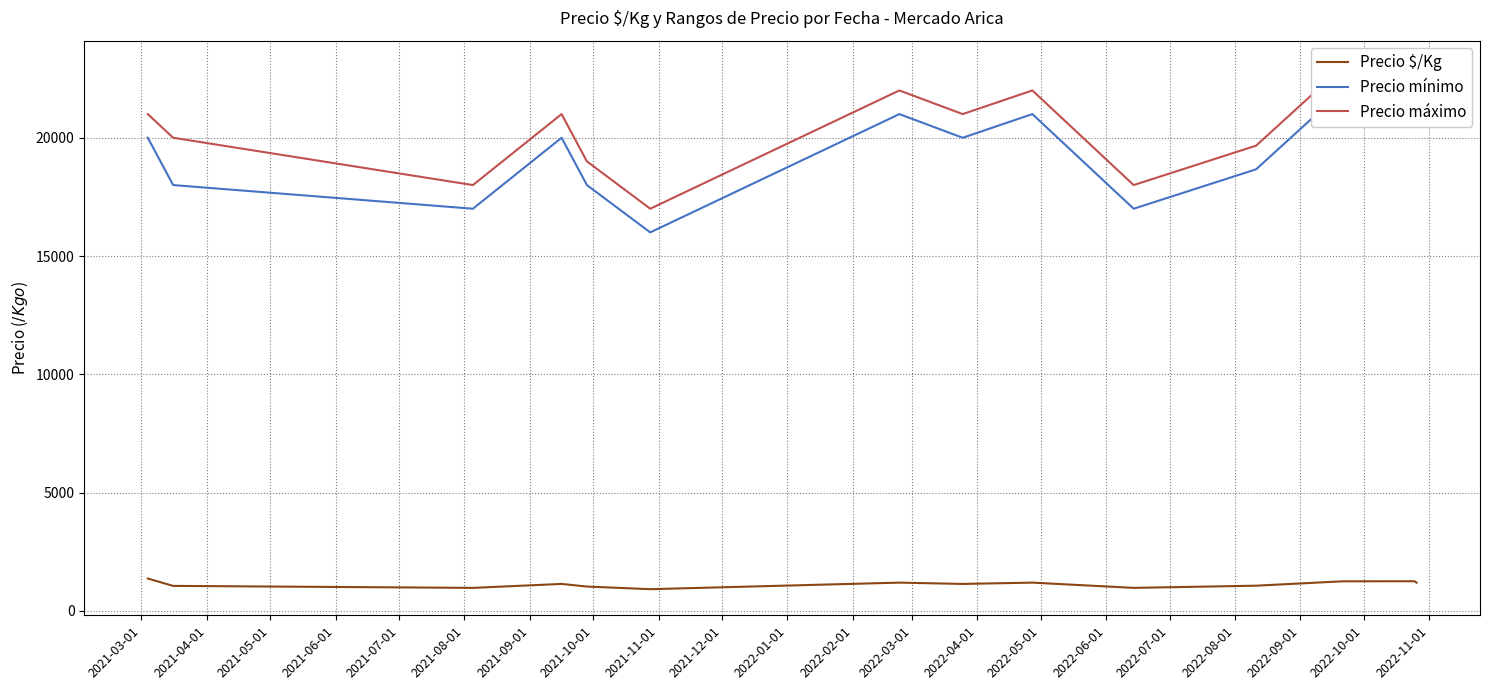

The value of Precio $/Kg at 2022-03-01 is 2155.1. True or false?

False